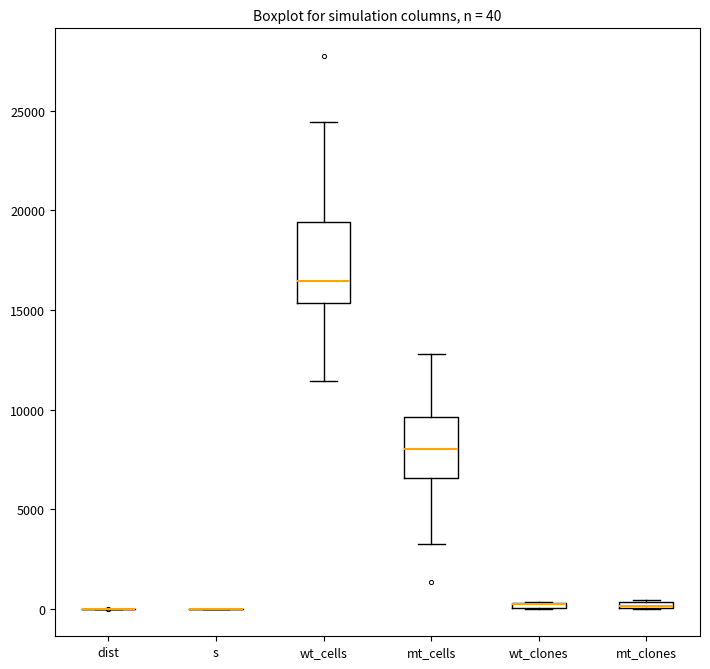

Comparing the boxes themselves (not the whiskers), which one is the tallest?

wt_cells